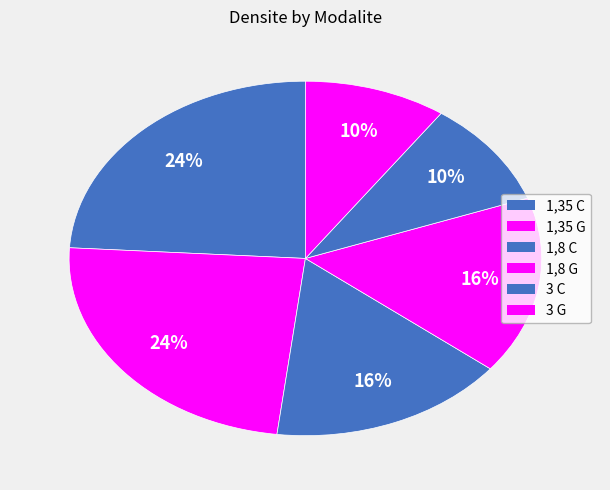

How many slices are in this pie chart?

6